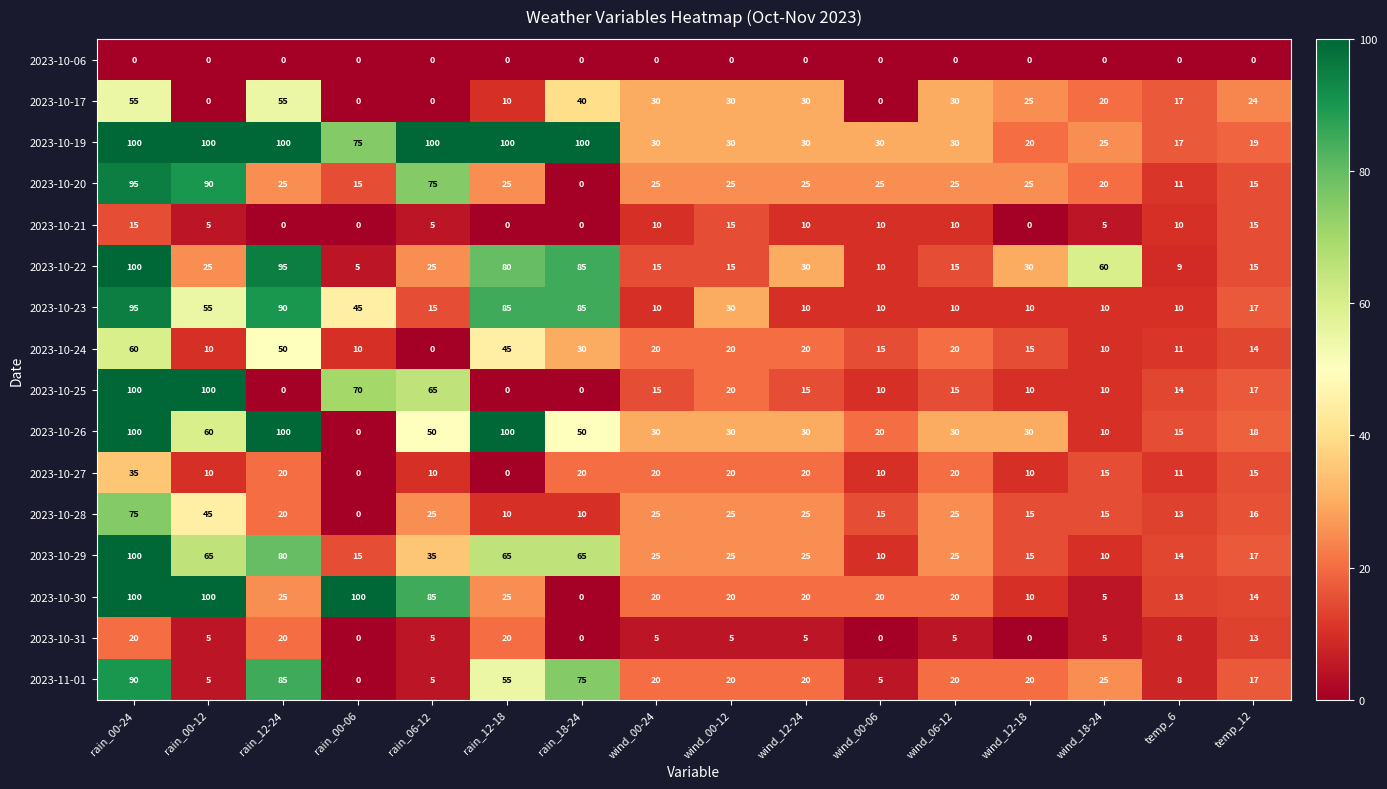

Which series changed the most between rain_00-06 and temp_12?

2023-10-30